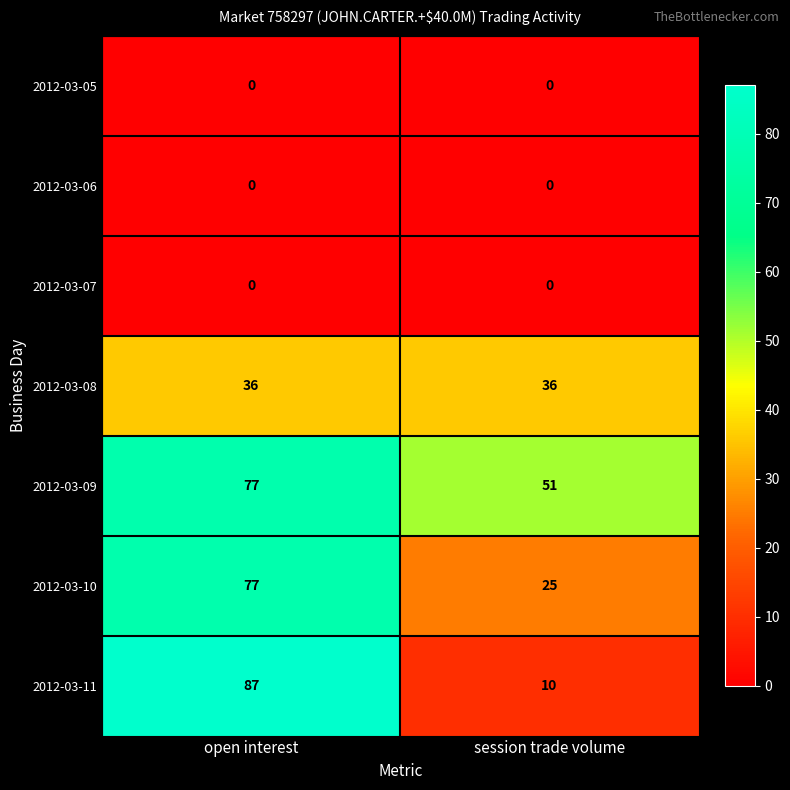

List the labels in order of 2012-03-11 value, smallest first.

session trade volume, open interest